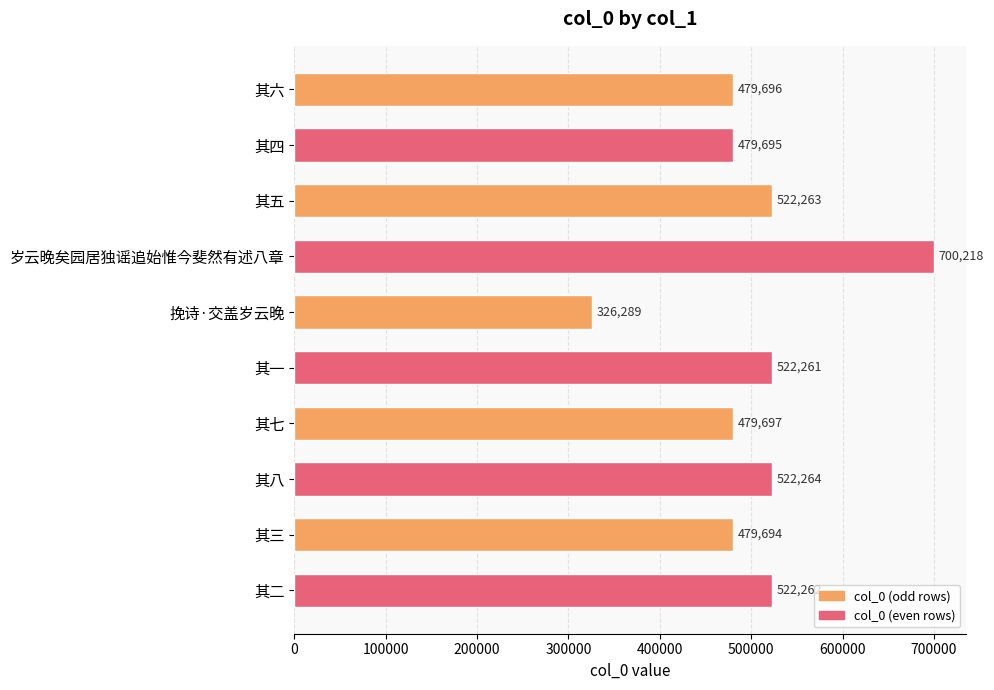

What is the sum of all values?

5034339